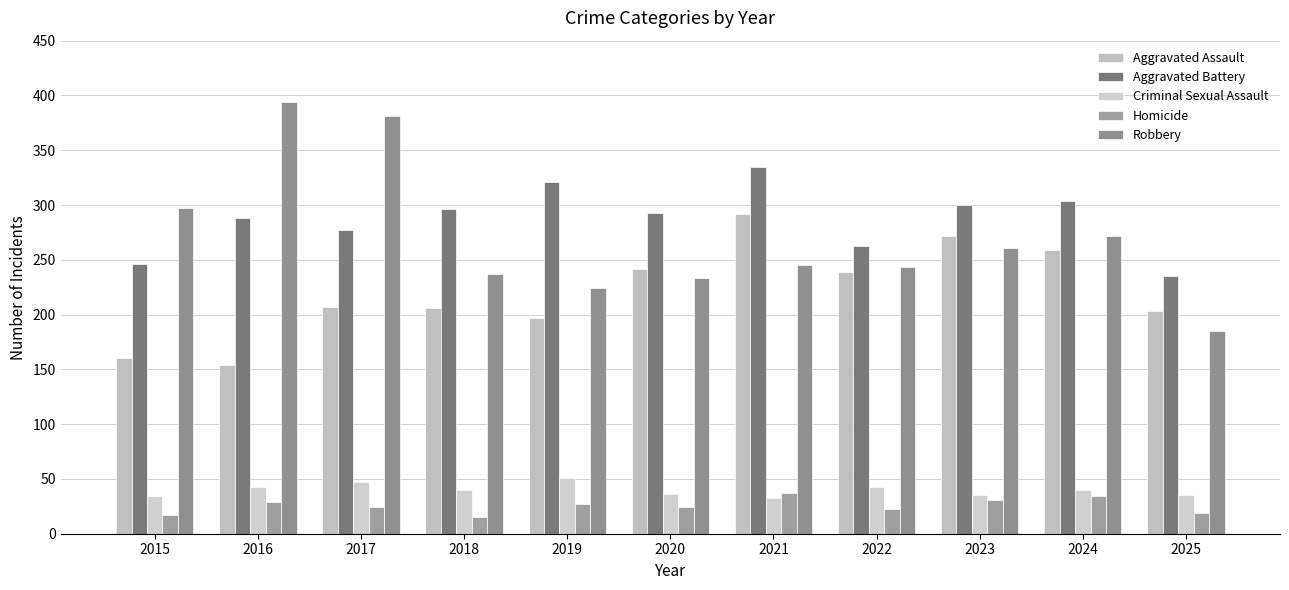

How many bars are there in each group?

5